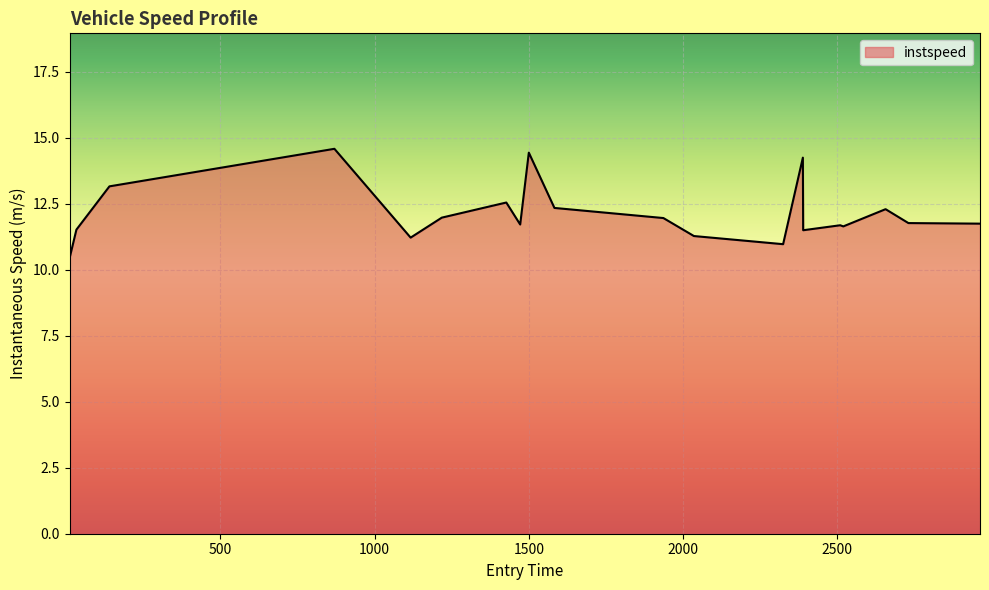

What is the minimum value shown in the chart?

10.5